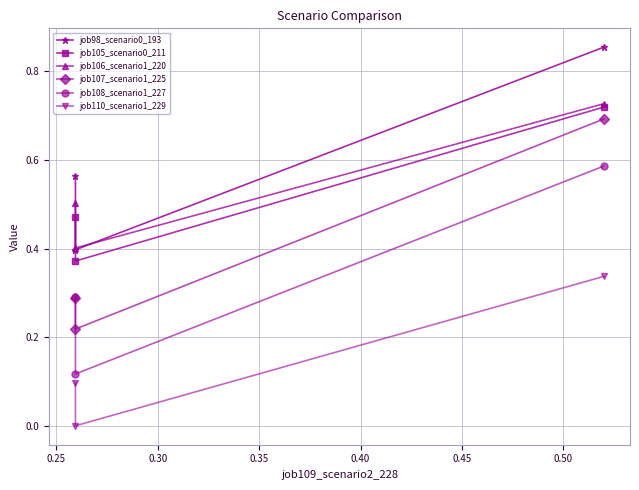

Which series has the largest range (max minus min)?

job107_scenario1_225